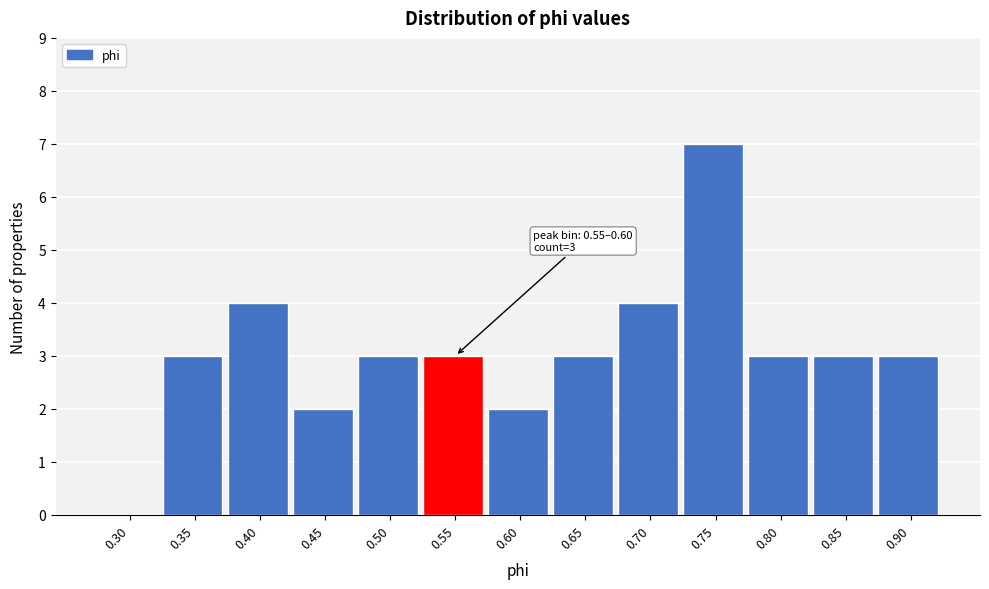

Reading right to left, what are all the values shown in this chart?

0.90=3	0.85=3	0.80=3	0.75=7	0.70=4	0.65=3	0.60=2	0.55=3	0.50=3	0.45=2	0.40=4	0.35=3	0.30=0